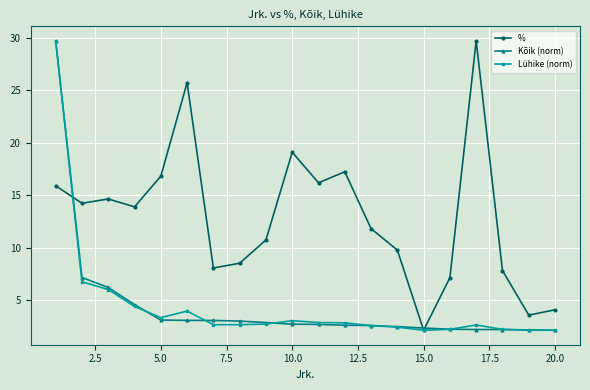

What is the value of the Lühike (norm) point at the 17th from the left?

2.6